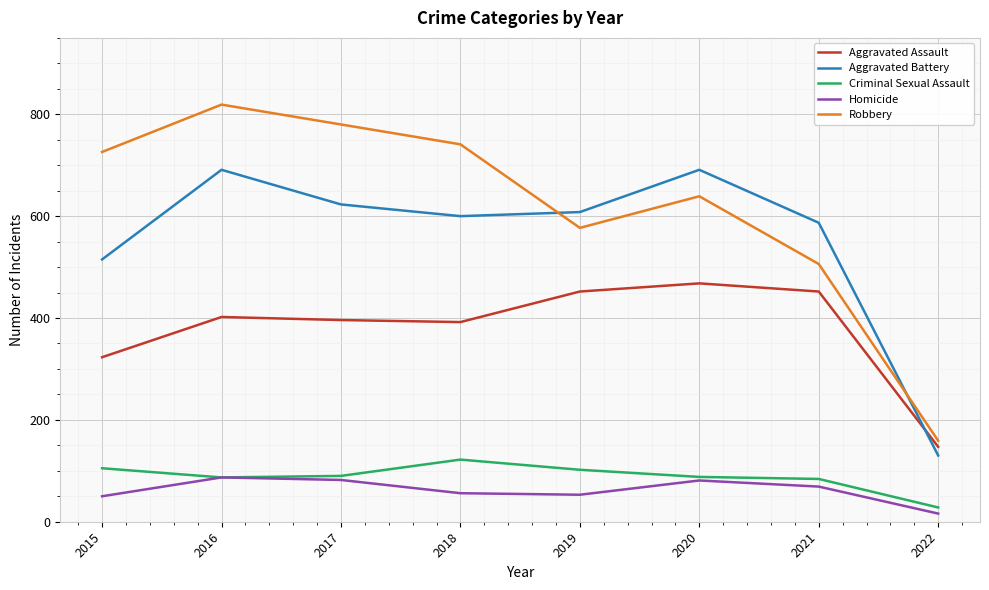

Where is the first local maximum for Aggravated Battery?

2016